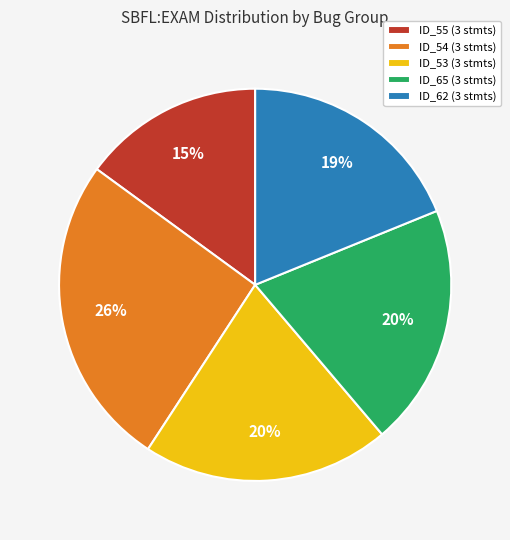

Which slice is the largest?

ID_54 (3 stmts)